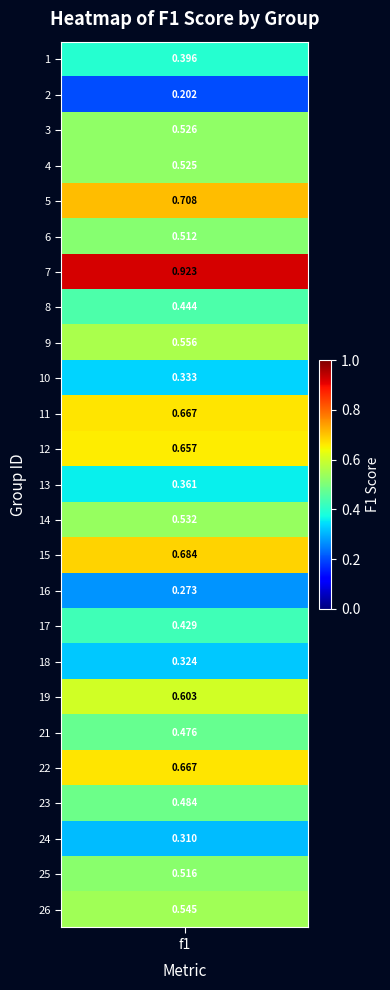

Reading left to right, list all the values displayed in this chart.

1=0.4	2=0.2	3=0.5	4=0.5	5=0.7	6=0.5	7=0.9	8=0.4	9=0.6	10=0.3	11=0.7	12=0.7	13=0.4	14=0.5	15=0.7	16=0.3	17=0.4	18=0.3	19=0.6	21=0.5	22=0.7	23=0.5	24=0.3	25=0.5	26=0.5